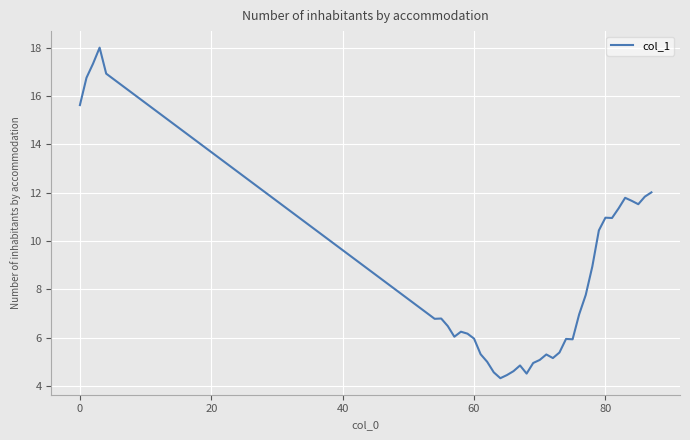

Count the number of categories in the chart.

39